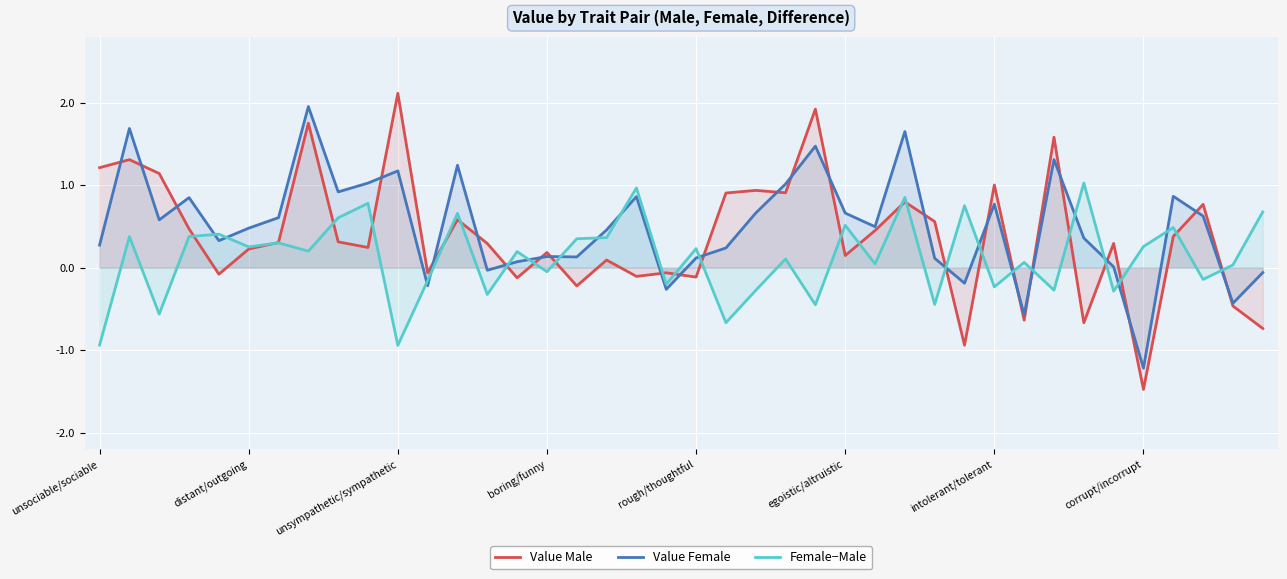

Which series has the largest range (max minus min)?

Value Male